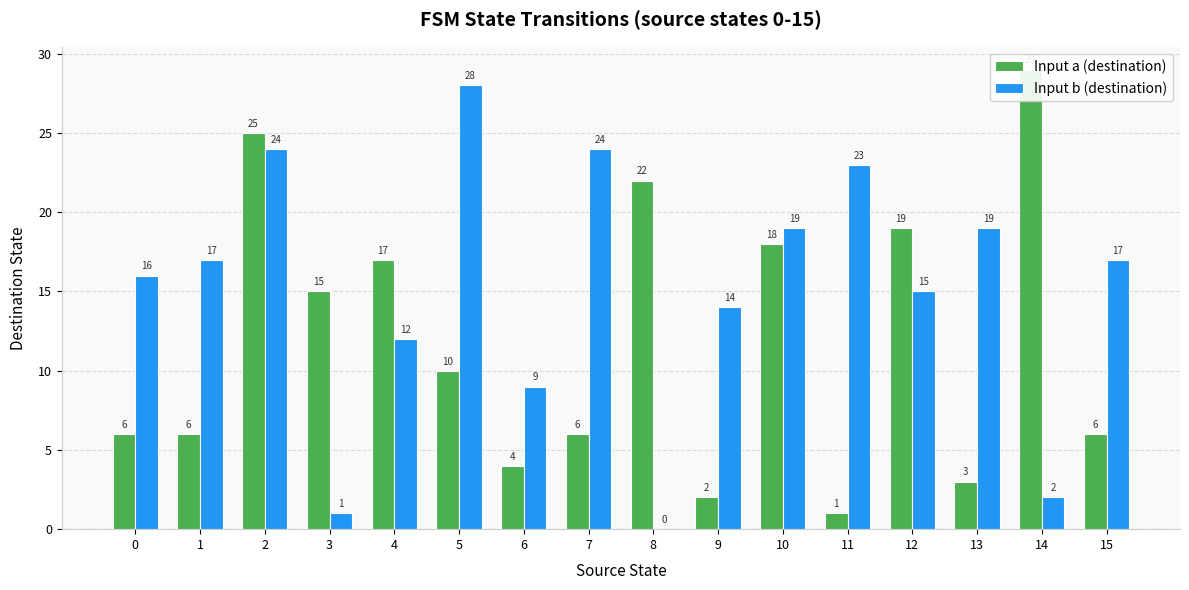

Is the value of Input b (destination) at 10 greater than the value of Input a (destination) at 1?

Yes